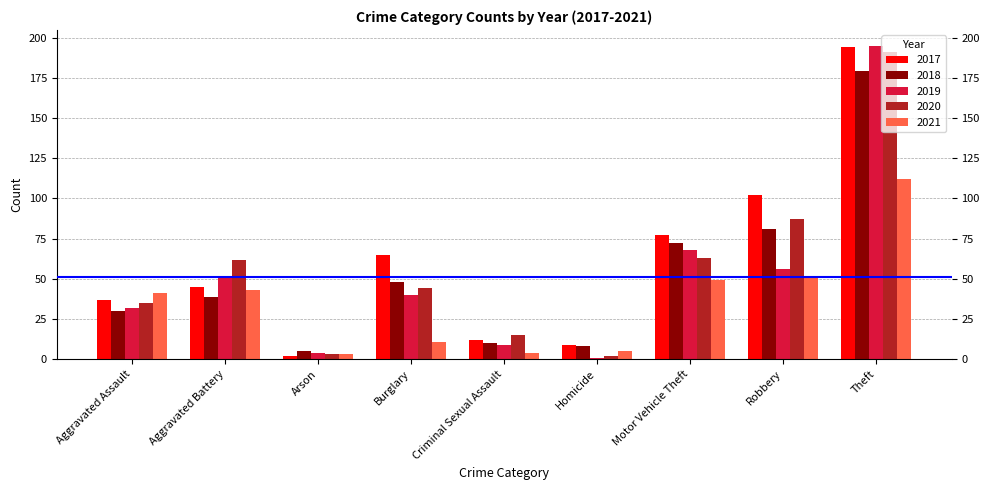

What is the value of the 2017 bar at the 9th from the left?

194